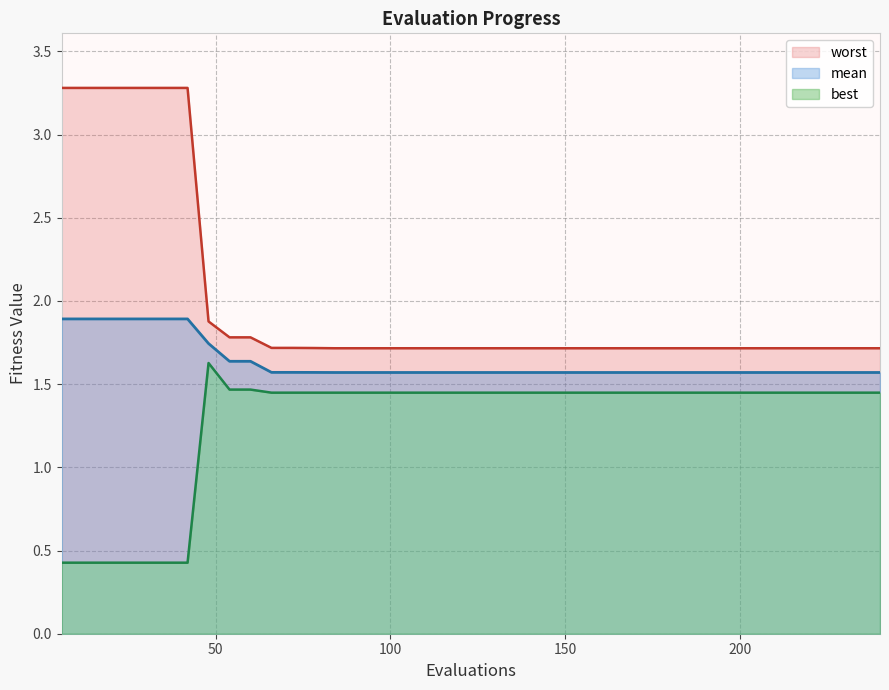

What is the maximum value for mean?

1.9